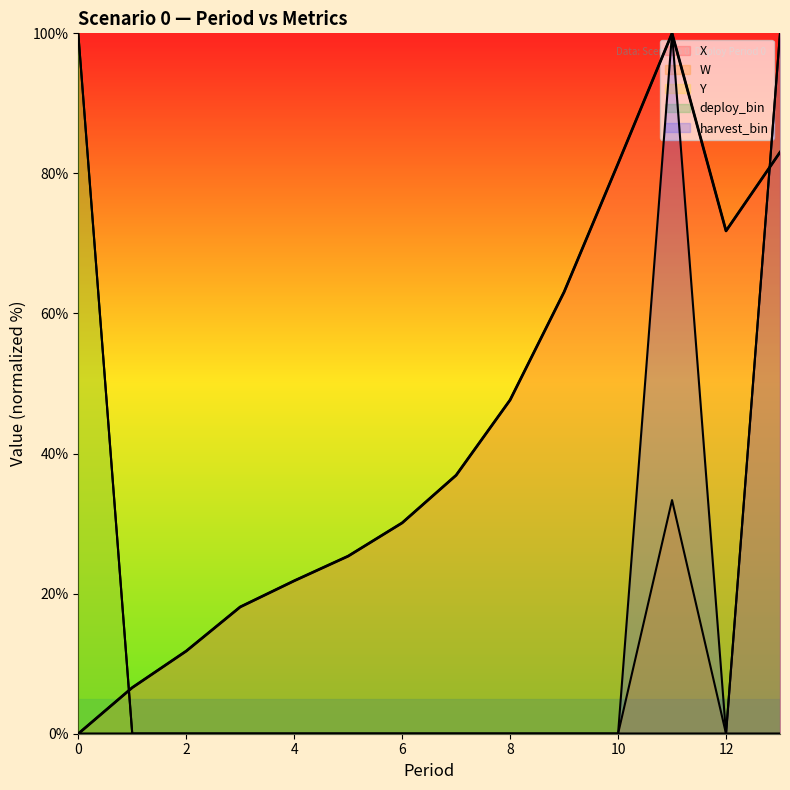

The W series shows 0.0 at 5. True or false?

True